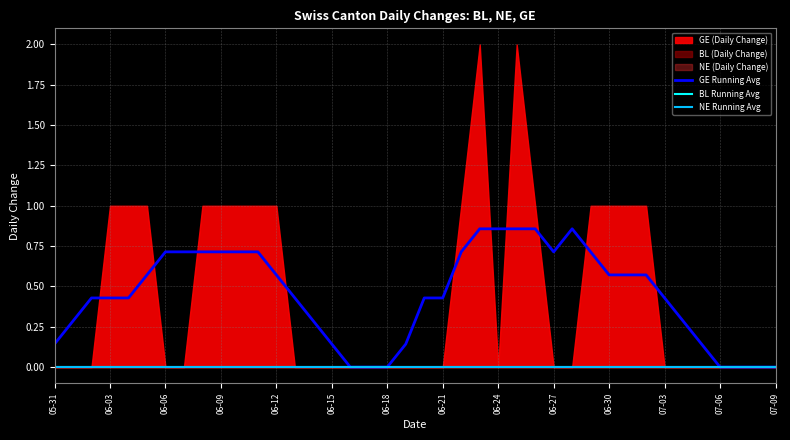

True or false: GE Running Avg has a value of 1.2 at 06-06.

False